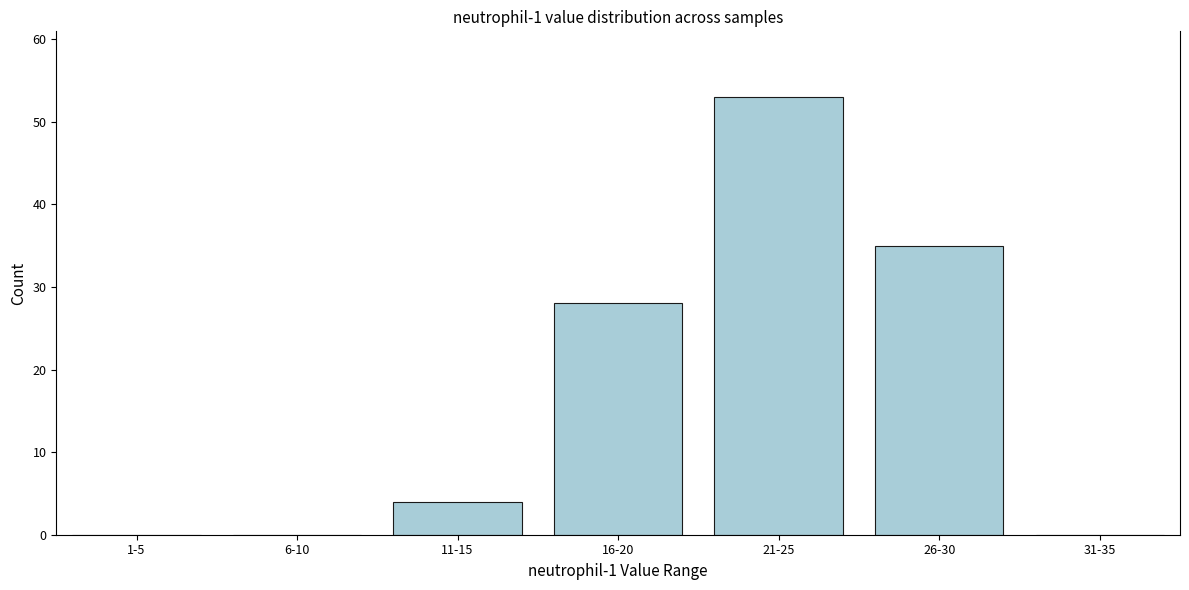

Reading left to right, what are all the values shown in this chart?

1-5=0	6-10=0	11-15=4	16-20=28	21-25=53	26-30=35	31-35=0